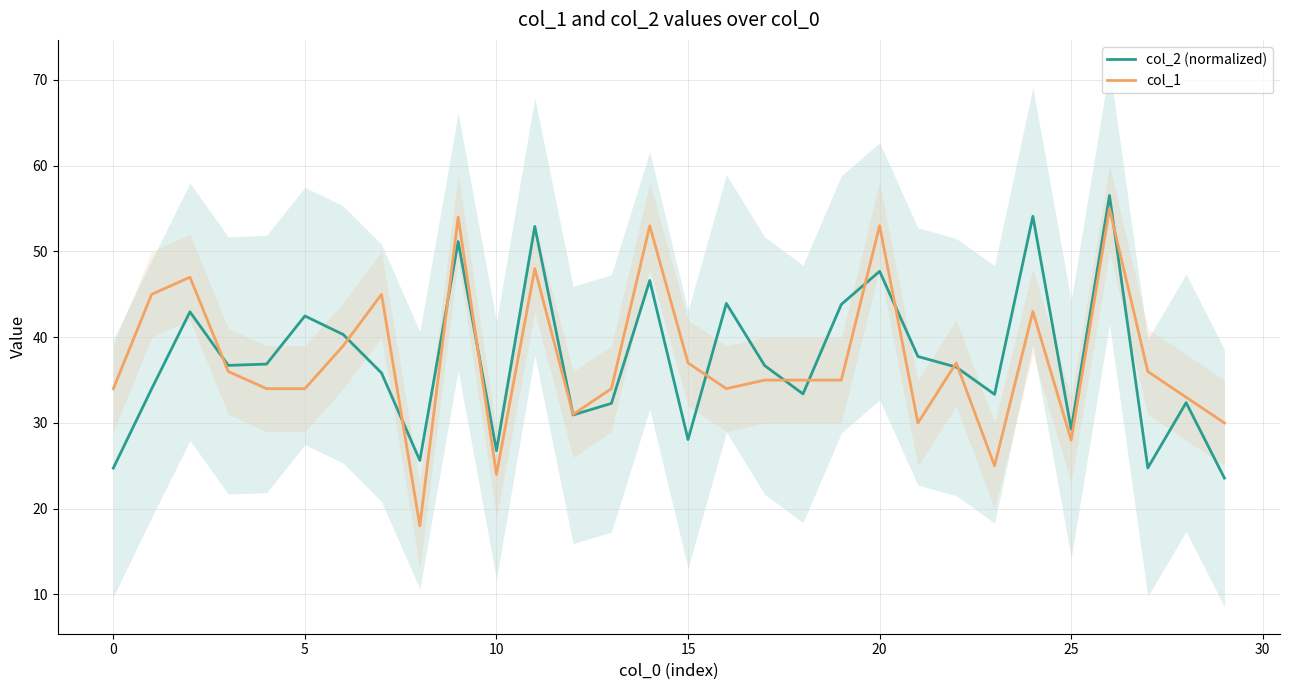

The value of col_1 at 0 is 11.3. True or false?

False